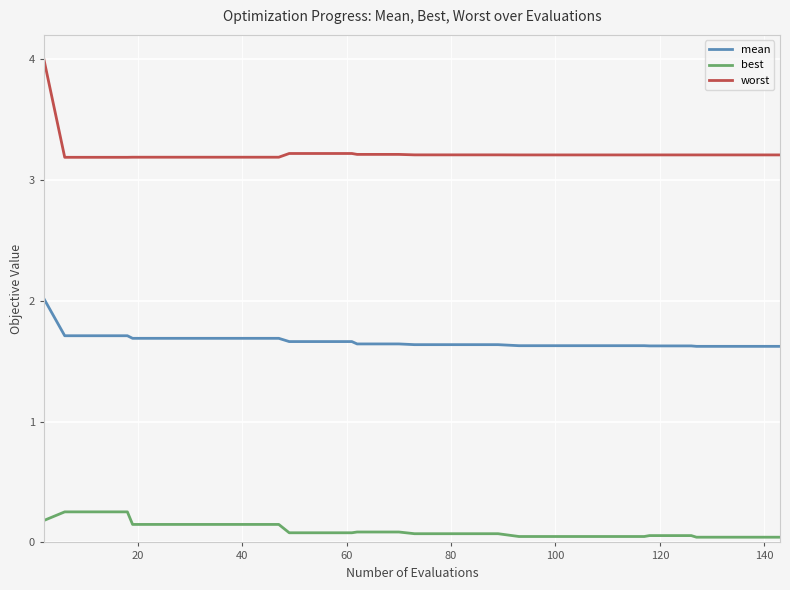

True or false: mean and worst cross at least once.

False